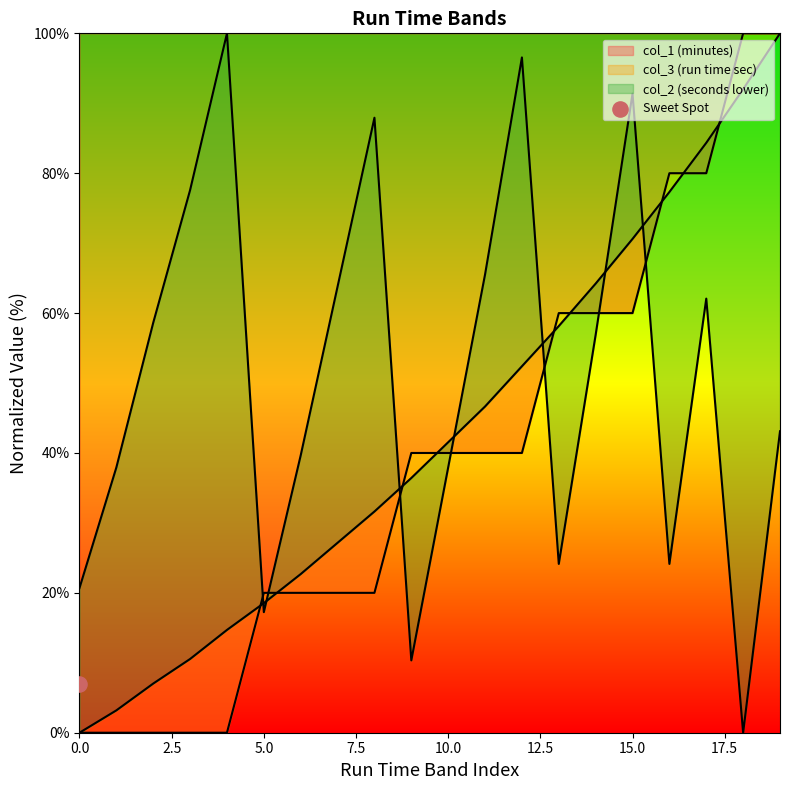

What are all the series names shown in the legend?

col_2 (seconds lower), col_3 (run time sec), col_1 (minutes)